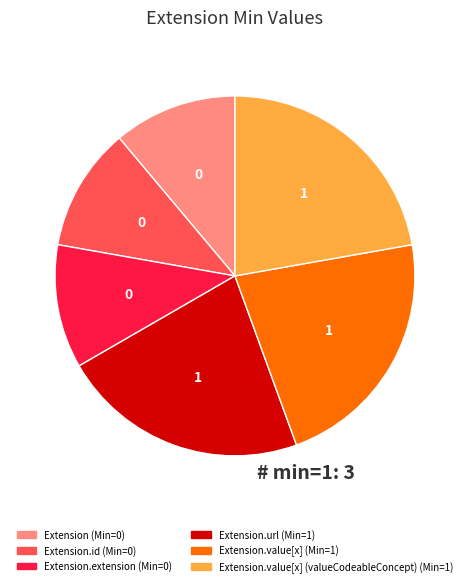

Is there a majority slice in this chart?

No